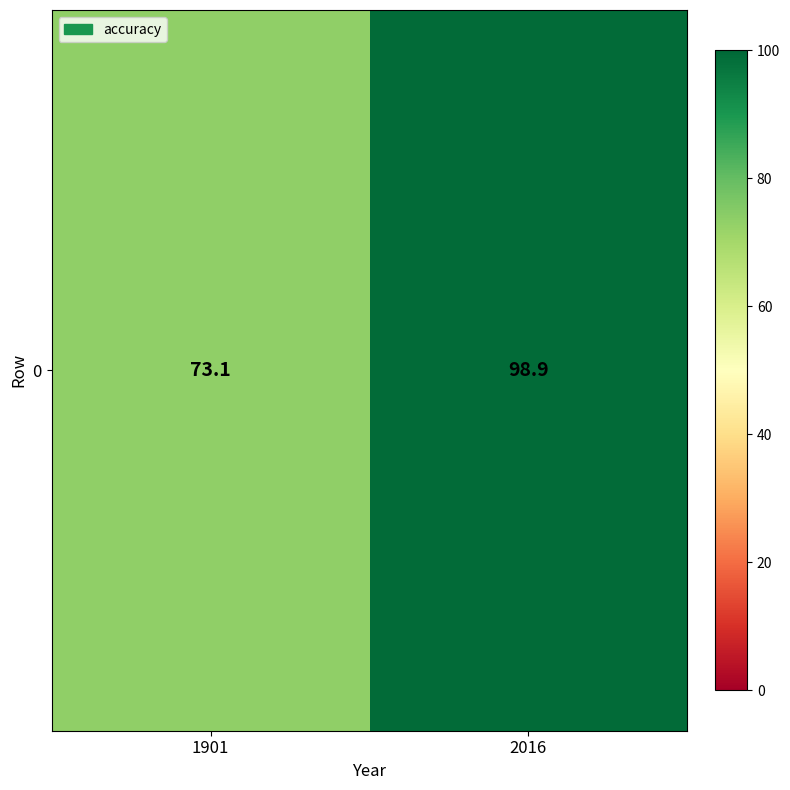

Between 2016 and 1901, which is larger?

2016